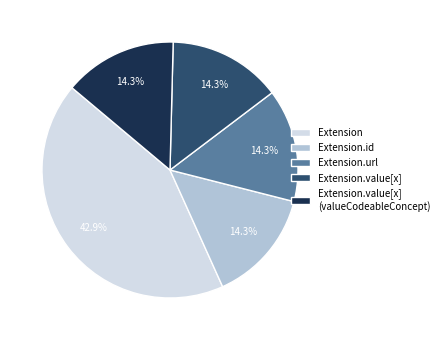

The Extension.id slice represents 1% of the pie. True or false?

False